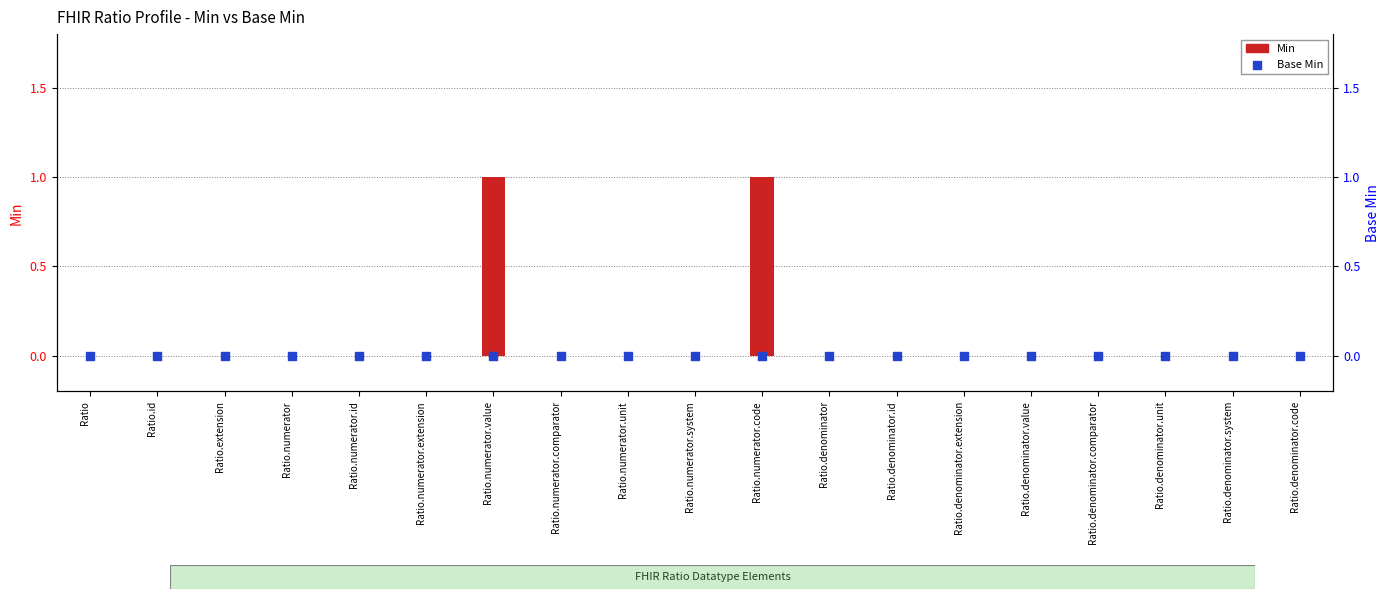

Which series has the largest Y range (max minus min)?

Min